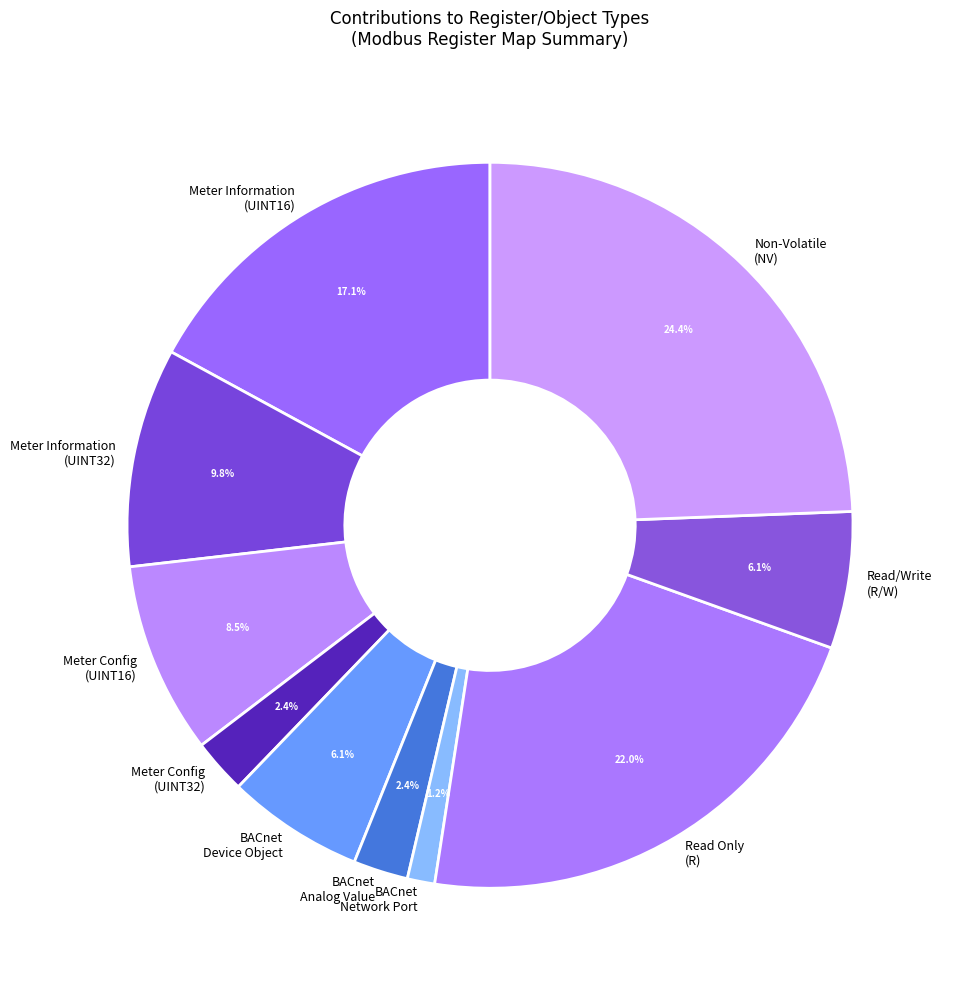

To the nearest percent, what is the difference between the largest and smallest slice percentages?

23%